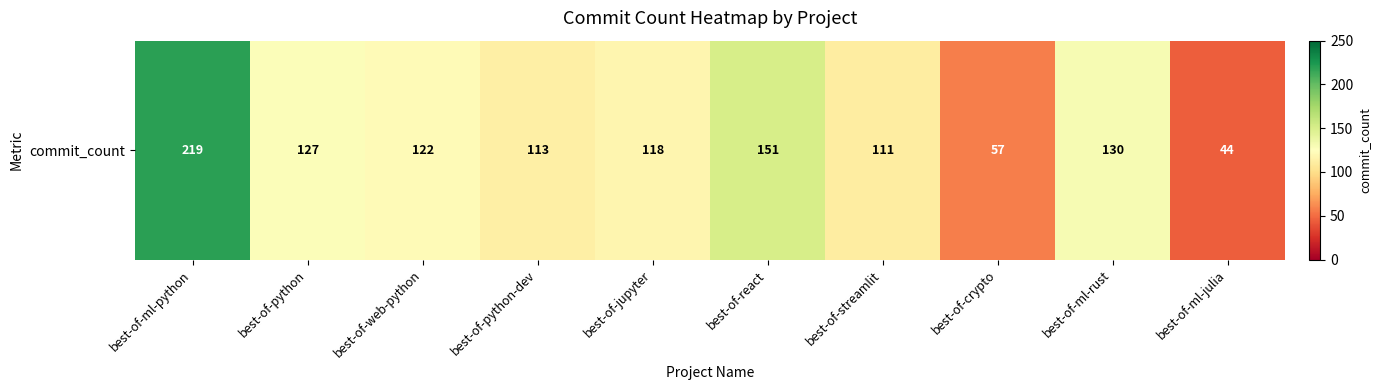

Which has a higher value, best-of-ml-rust or best-of-crypto?

best-of-ml-rust